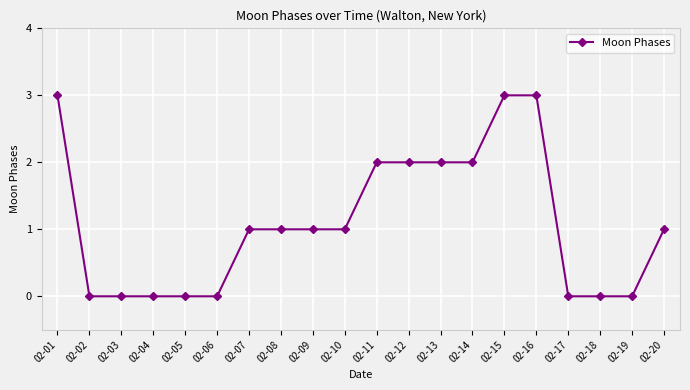

Approximately how many times larger is the value at 02-20 compared to 02-14?

0.5